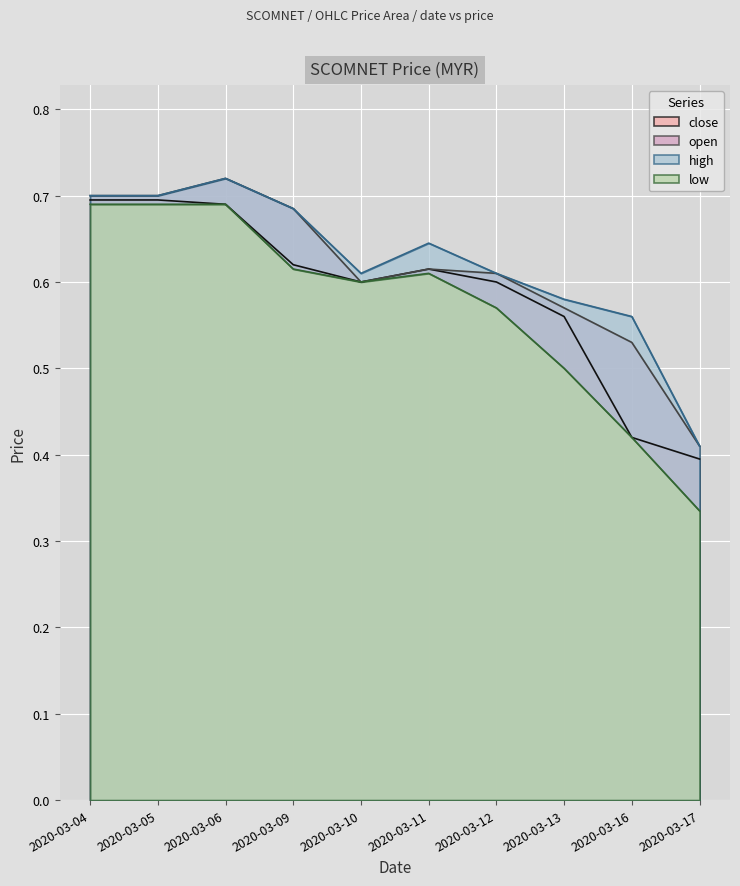

How many lines are shown in the chart?

4